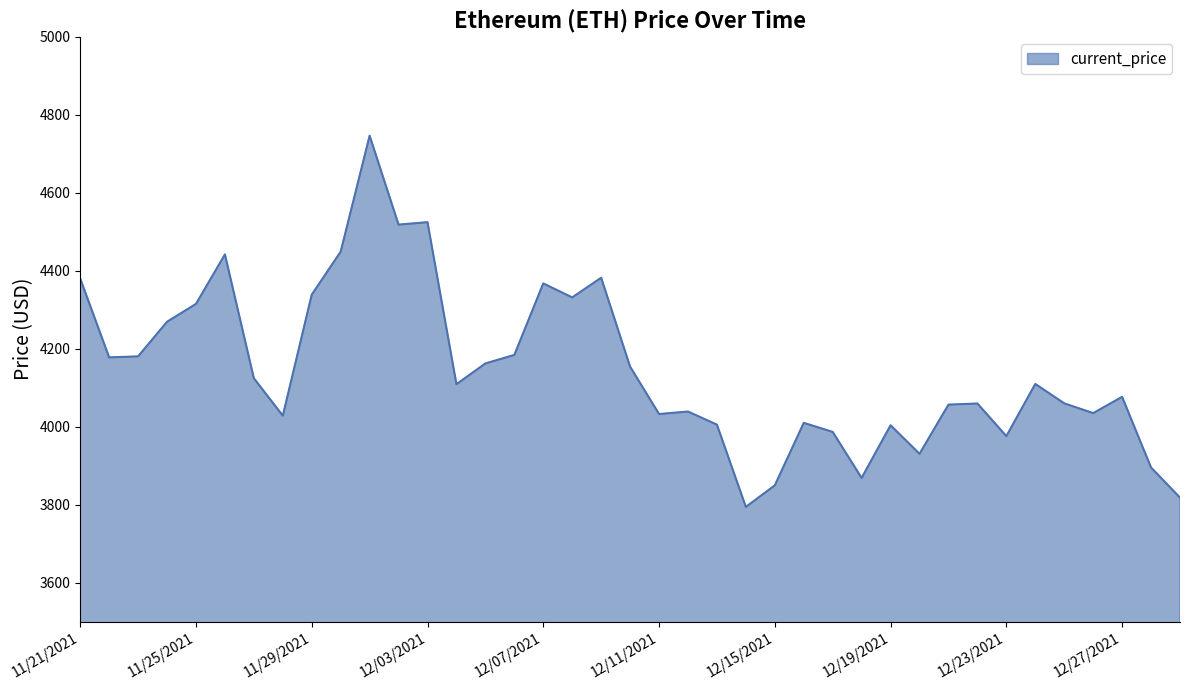

What is the sum of all values?

161789.8